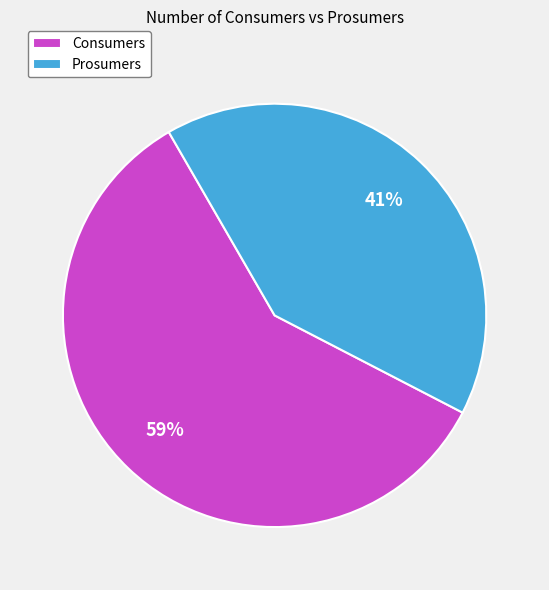

Which has a higher value, Prosumers or Consumers?

Consumers